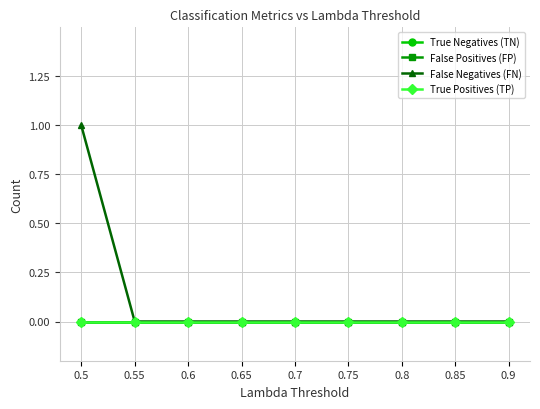

What is the label of the 7th point from the right?

0.6